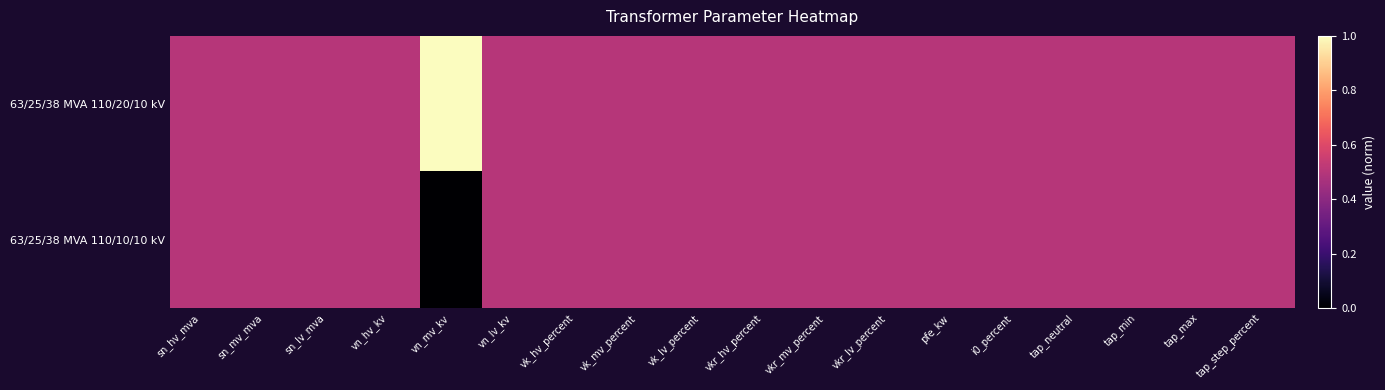

What is the maximum value shown in the chart?

1.0